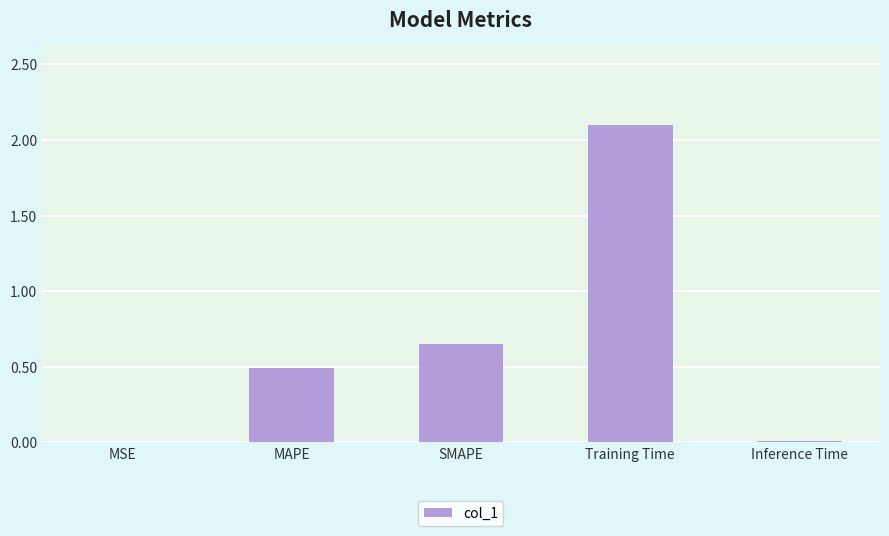

True or false: the data shows 0.0 at MSE.

True